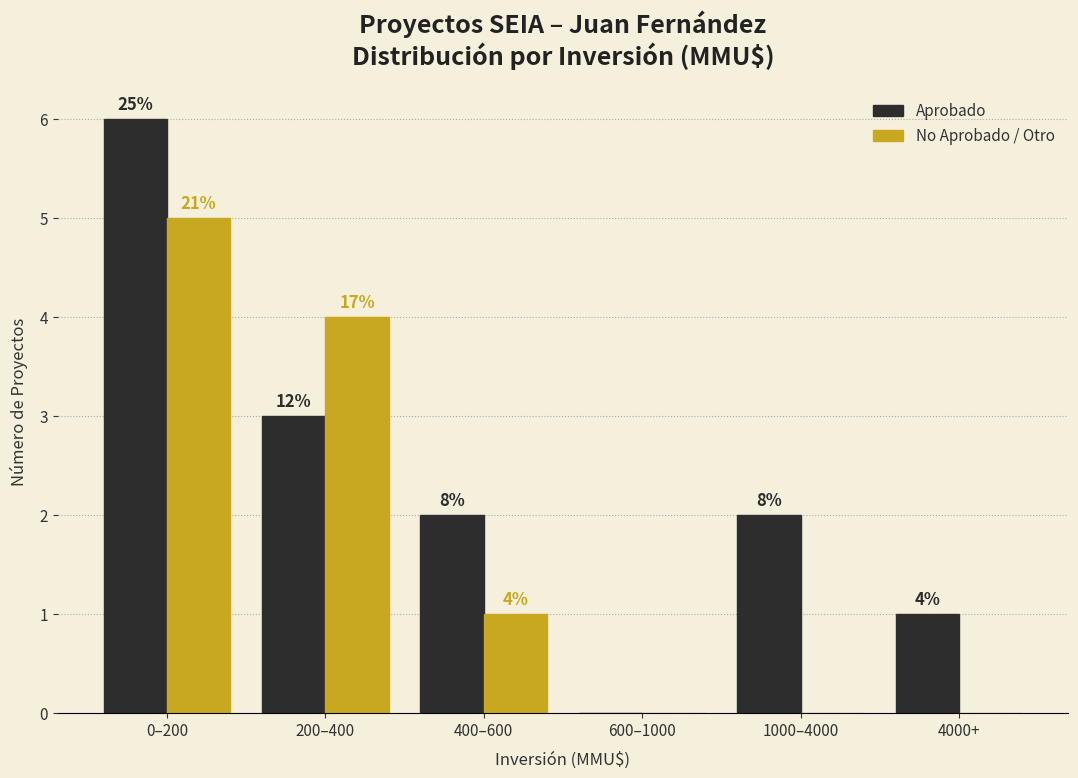

What are all the series names shown in the legend?

Aprobado, No Aprobado / Otro